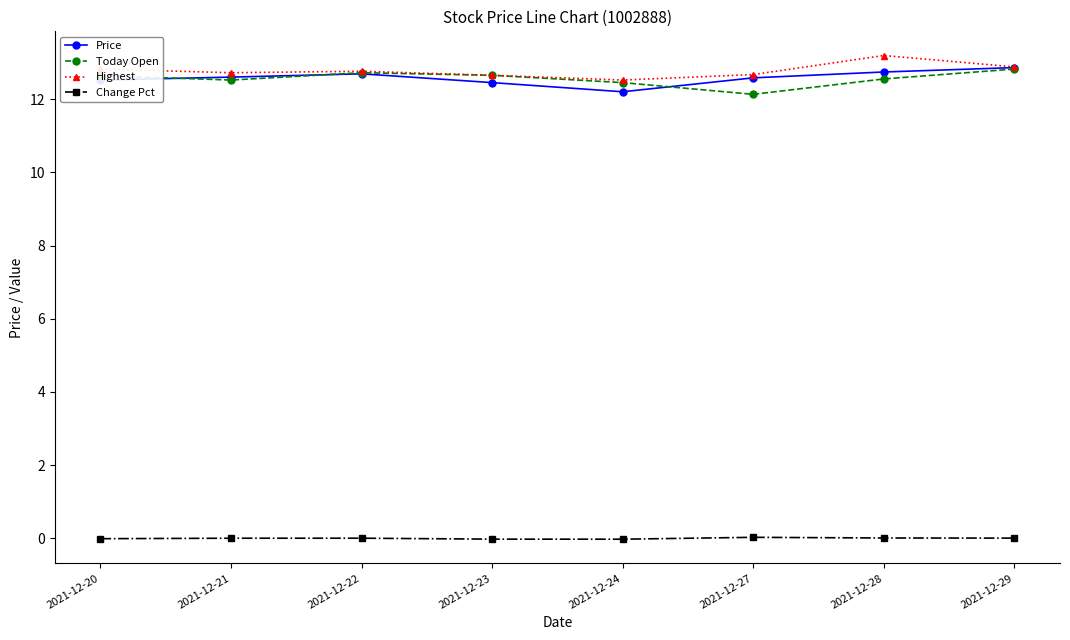

True or false: Change Pct and Price cross at least once.

False